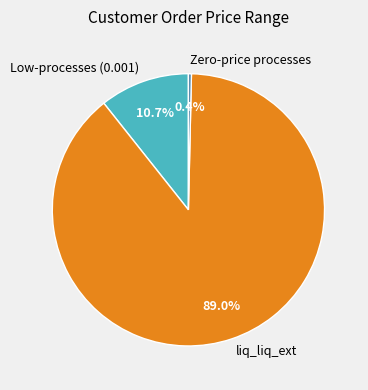

To the nearest percent, what is the average slice percentage?

33%